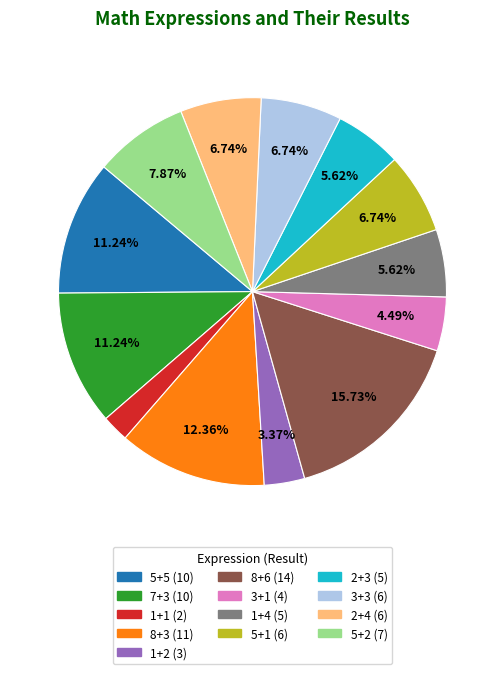

Do 5+5 and 2+3 together represent more than half of the pie?

No